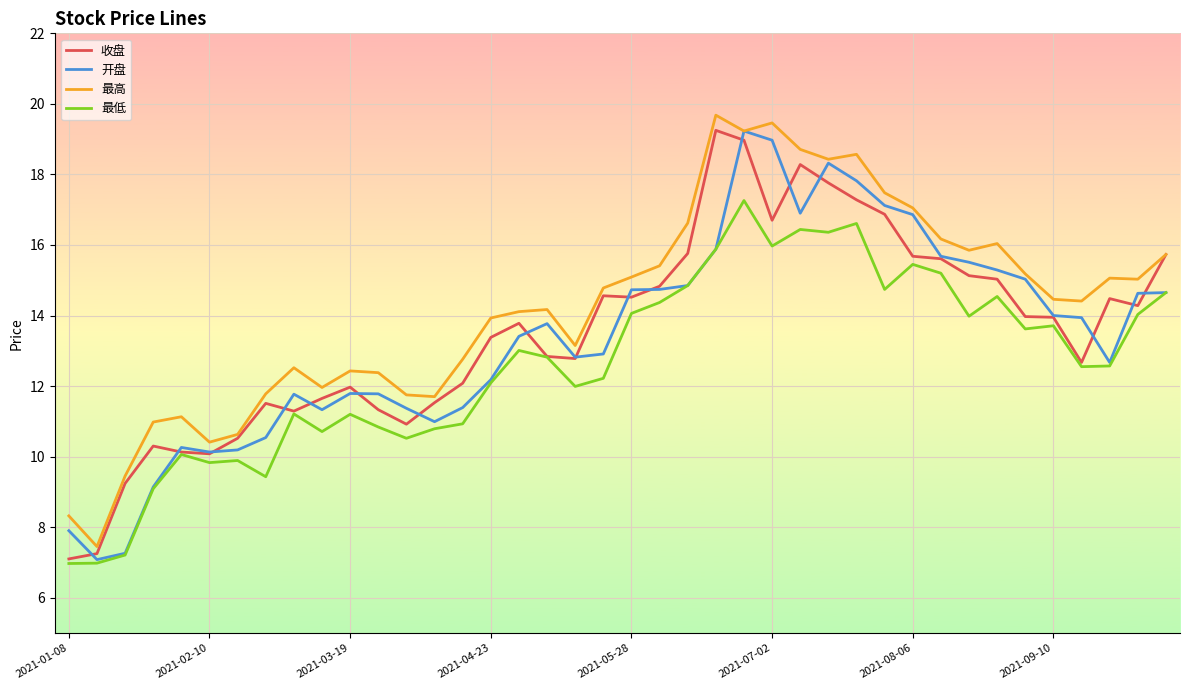

What is the minimum value for 收盘?

7.1